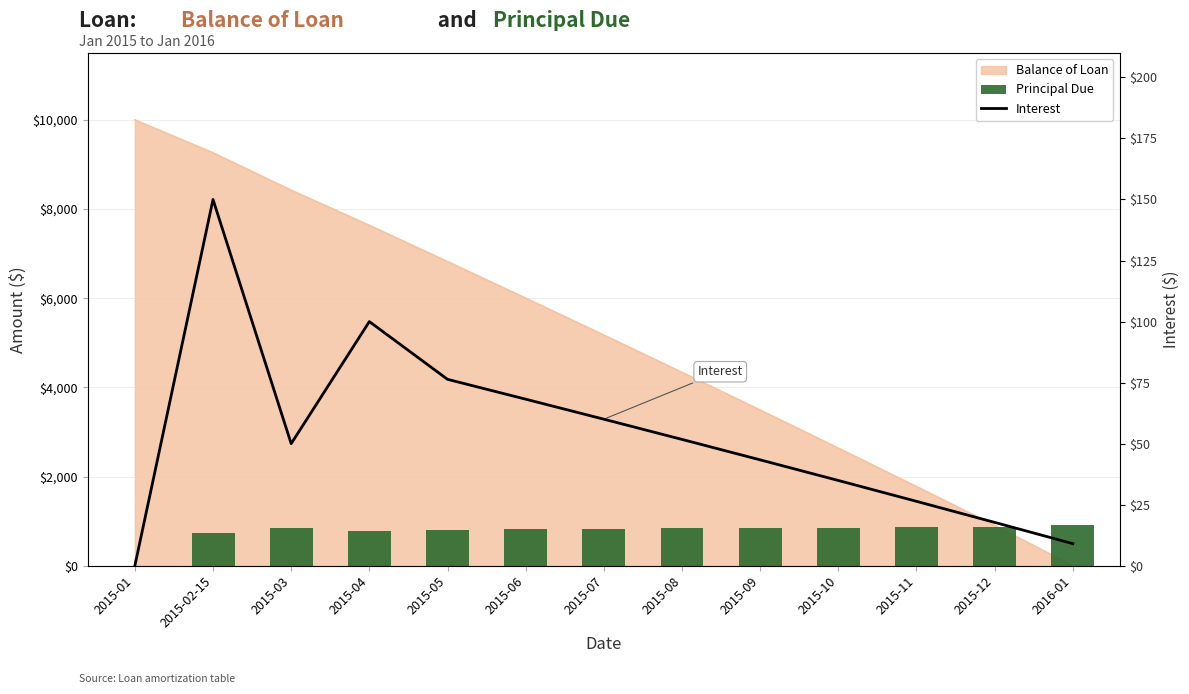

What is the sum of the Interest values at 2015-07 and 2015-11?

86.4